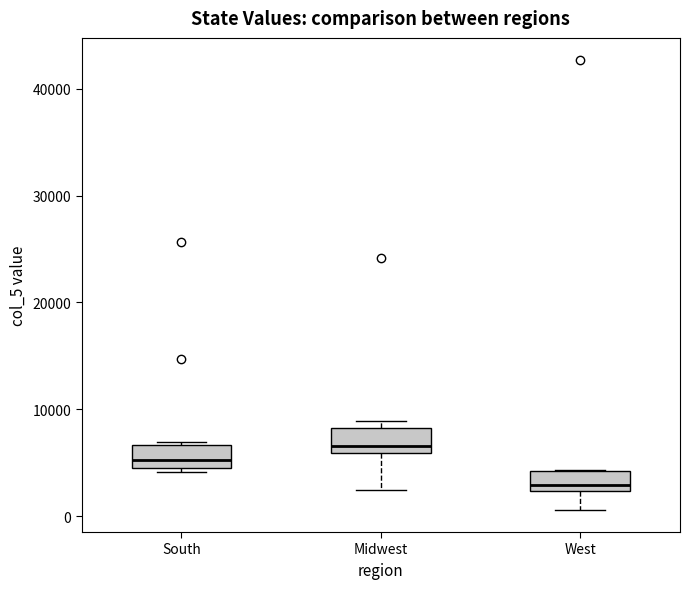

Where does the median line of the box for Midwest sit on the y-axis? The values are not printed on the chart, so give them approximately, as read against the axis.

7000